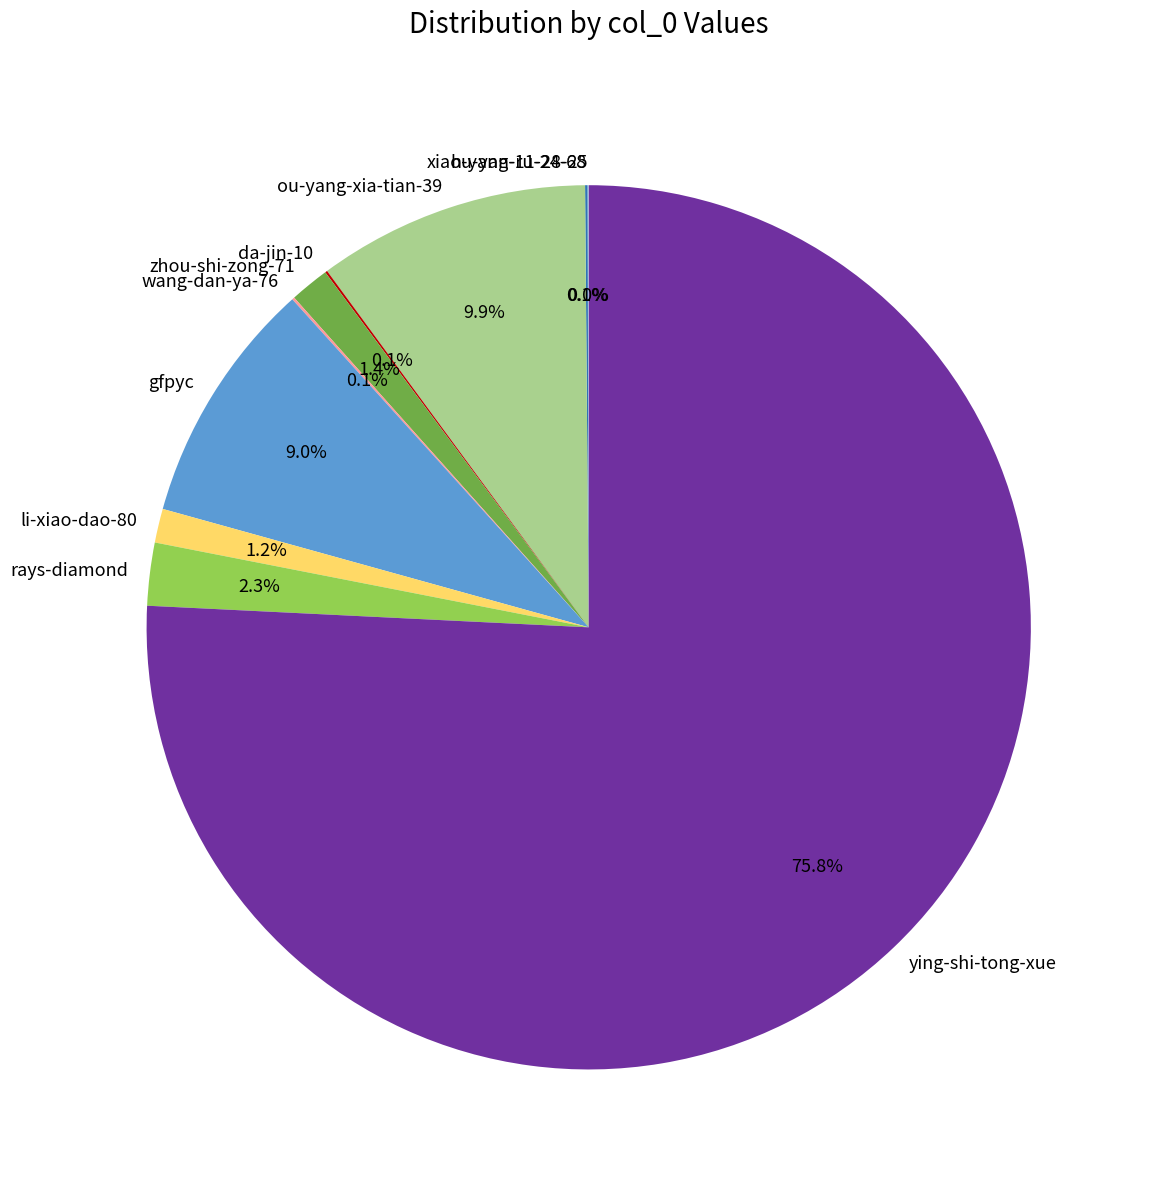

What is the total percentage of ou-yang-xia-tian-39 and rays-diamond?

12.2%